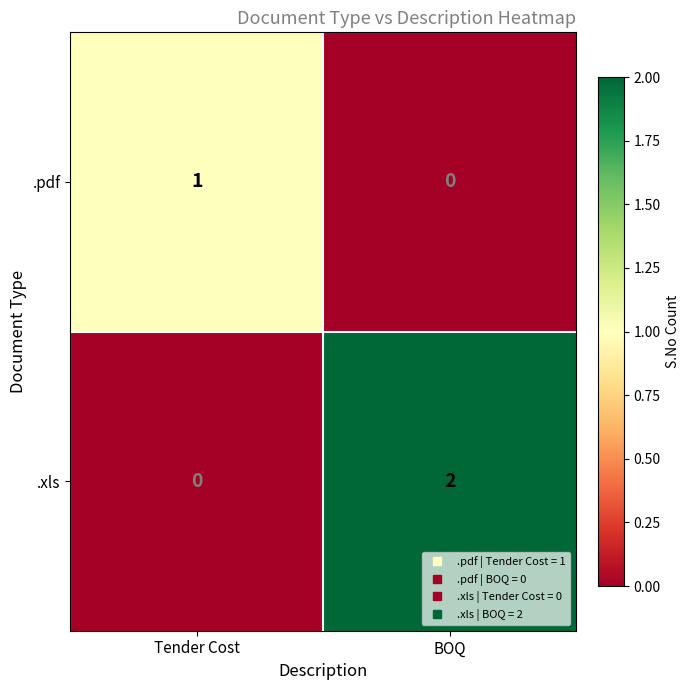

Between Tender Cost and BOQ, which series saw the biggest shift?

.xls